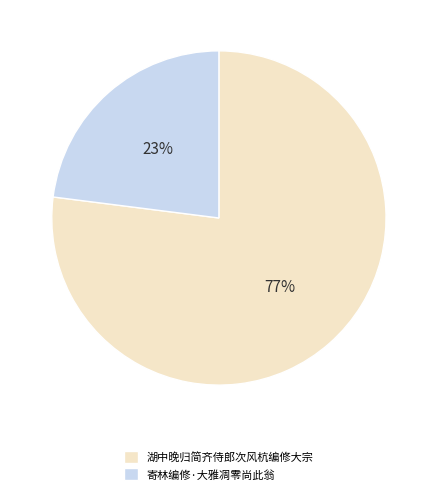

Which slice is the largest?

湖中晚归简齐侍郎次风杭编修大宗